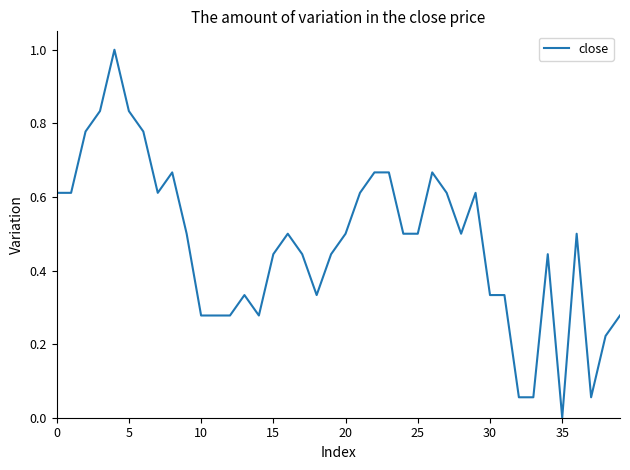

What is the maximum value shown in the chart?

1.0